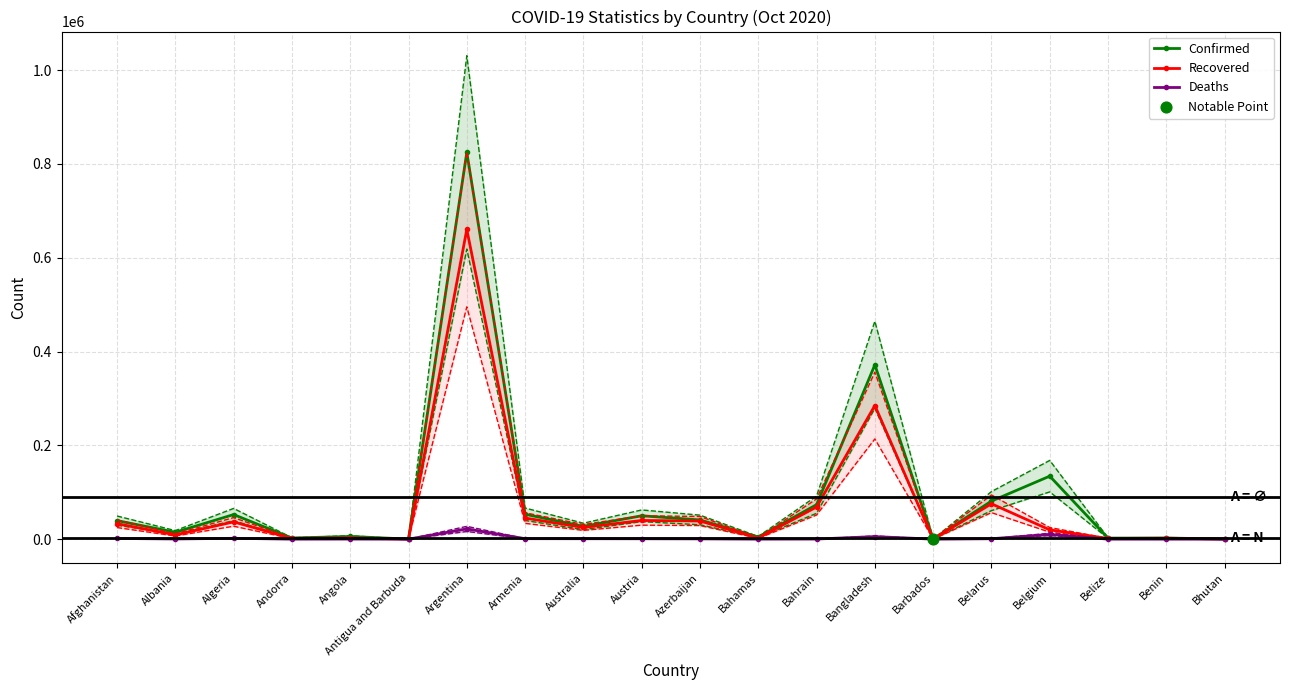

Is the value of Recovered at Belarus greater than the value of Confirmed at Andorra?

Yes